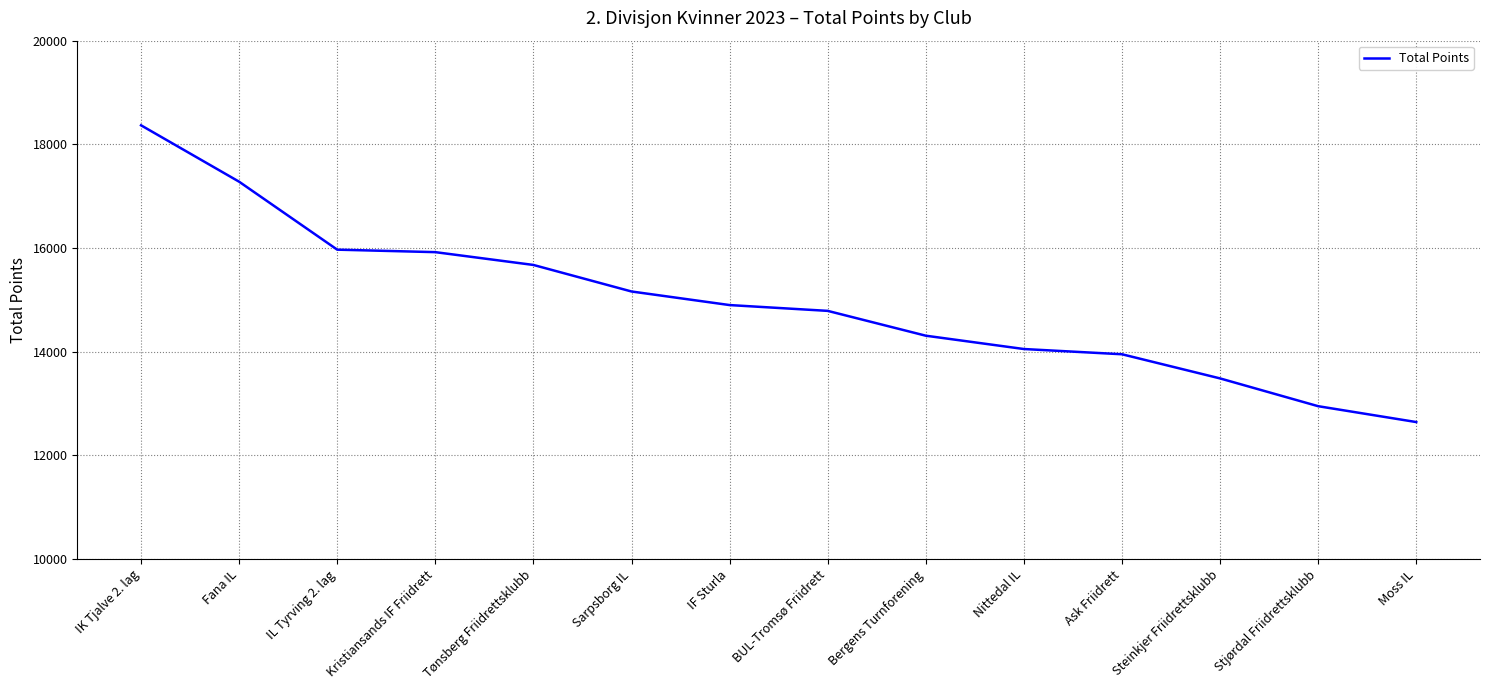

True or false: the data shows 10160 at Tønsberg Friidrettsklubb.

False